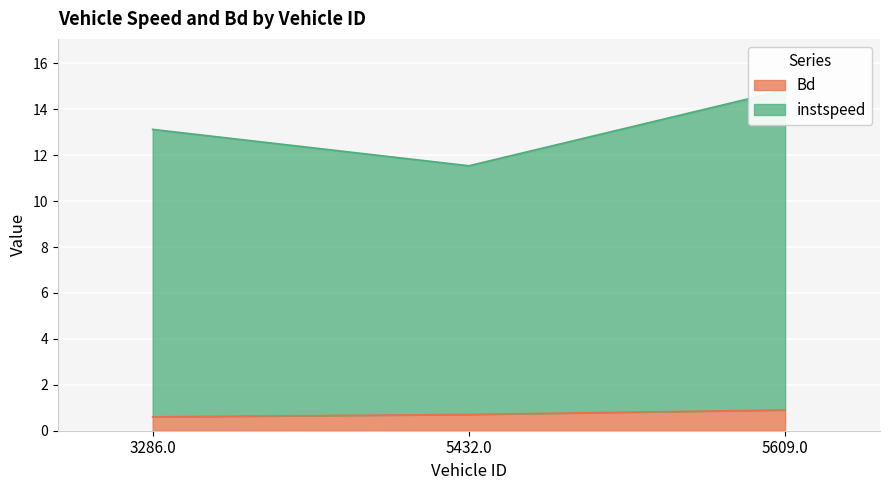

Reading left to right, what are all the values shown in this chart?

instspeed: 13.1	11.5	14.8
Bd: 0.6	0.7	0.9